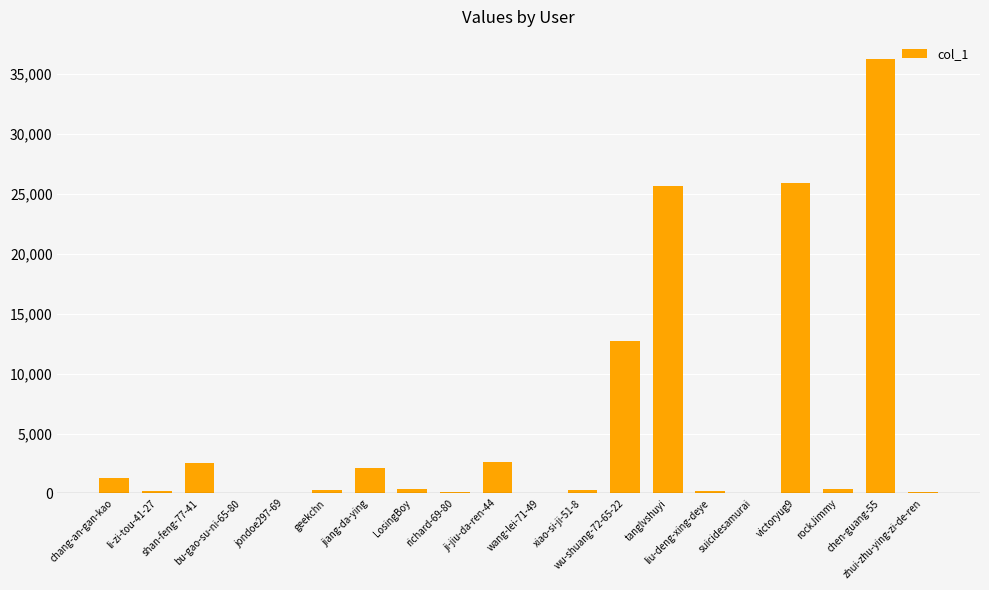

What is the greatest value displayed?

36256